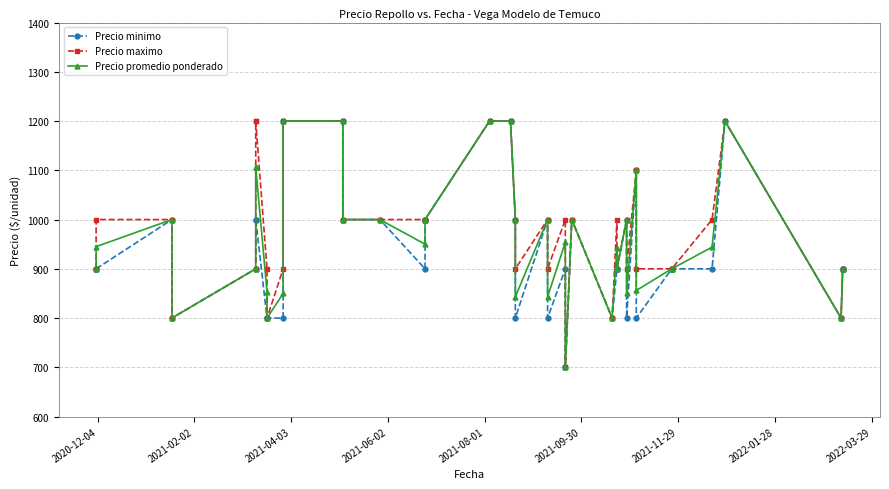

Is this an area chart (filled region under the line)?

No